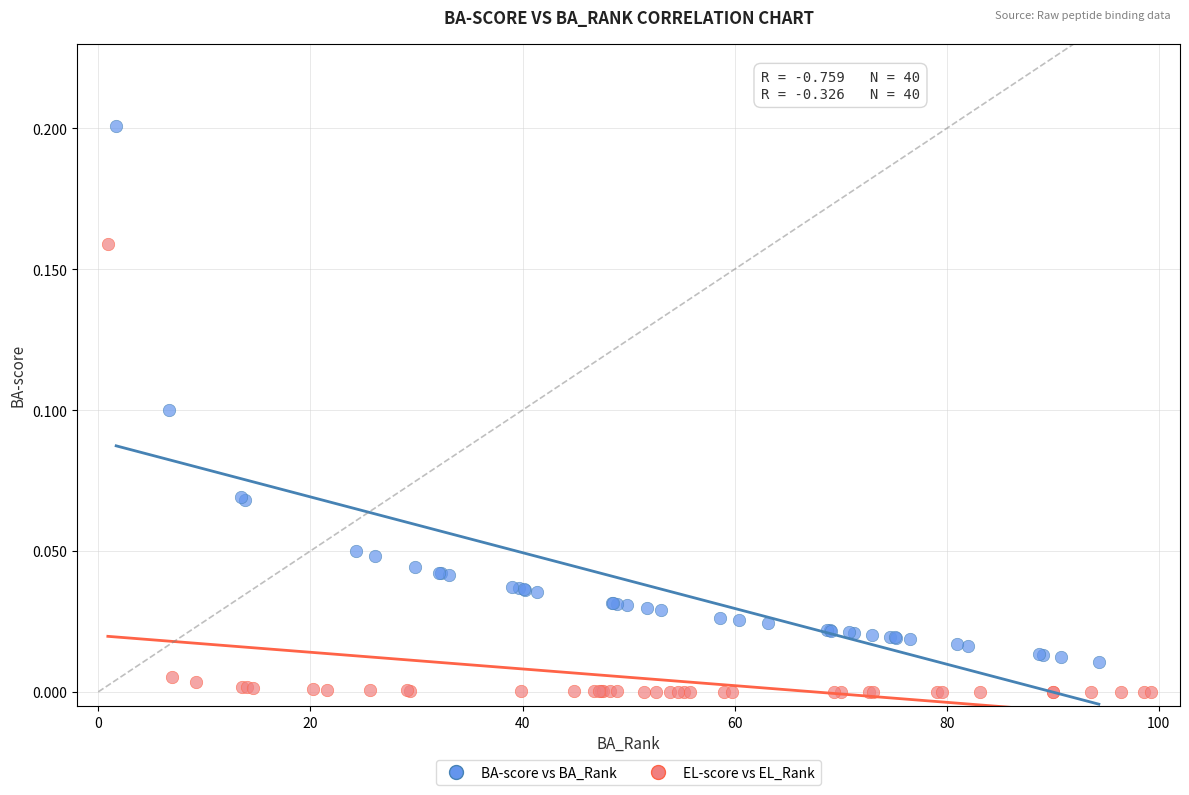

Which series has the largest Y range (max minus min)?

BA-score vs BA_Rank